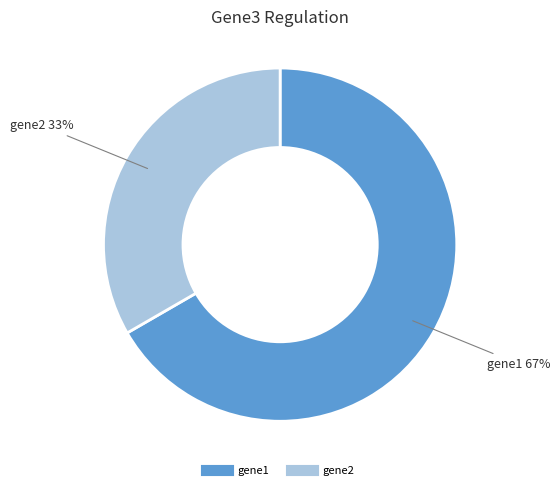

Does any single category account for the majority?

Yes